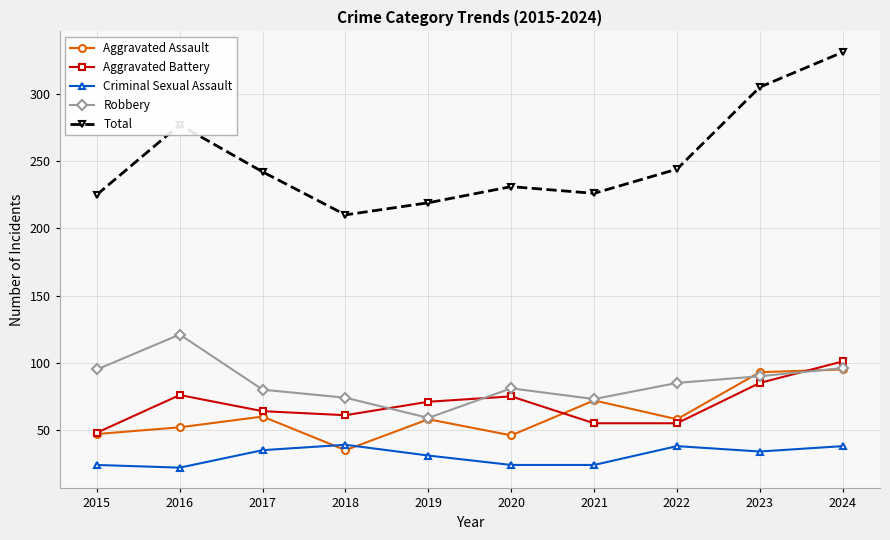

The value of Aggravated Battery at 2018 is 61. True or false?

True